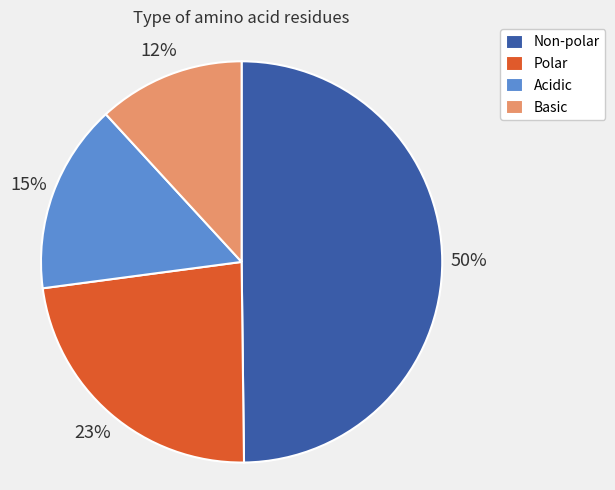

Which category has the biggest portion of the pie?

Non-polar